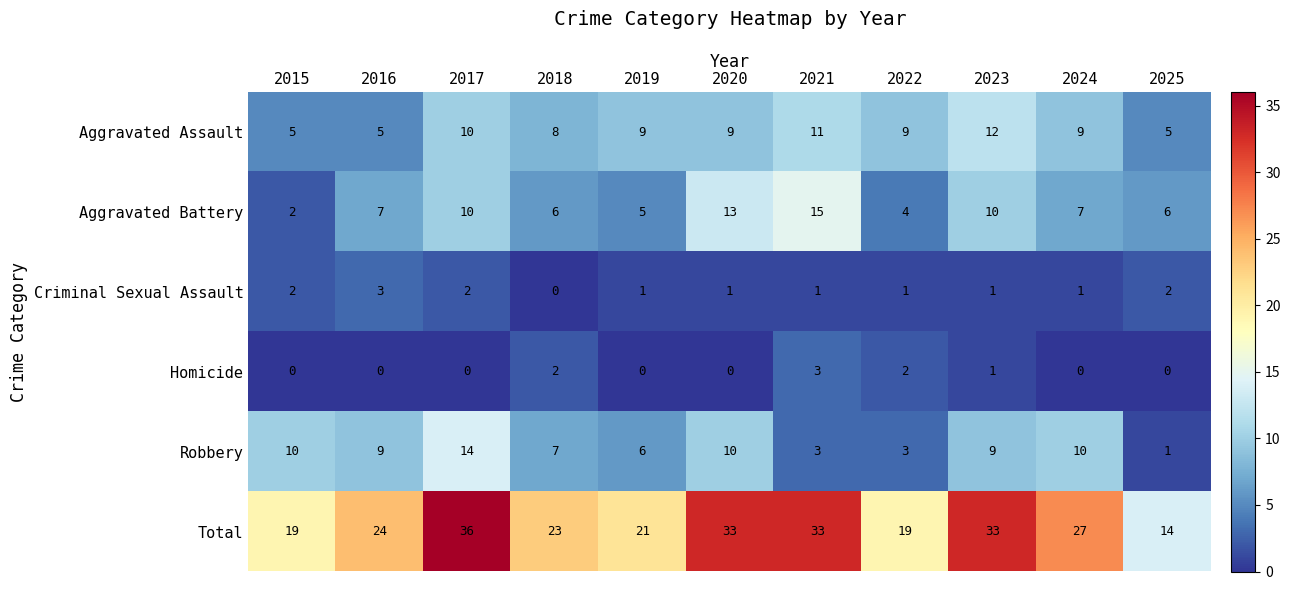

Which series changed the most between 2015 and 2023?

Total